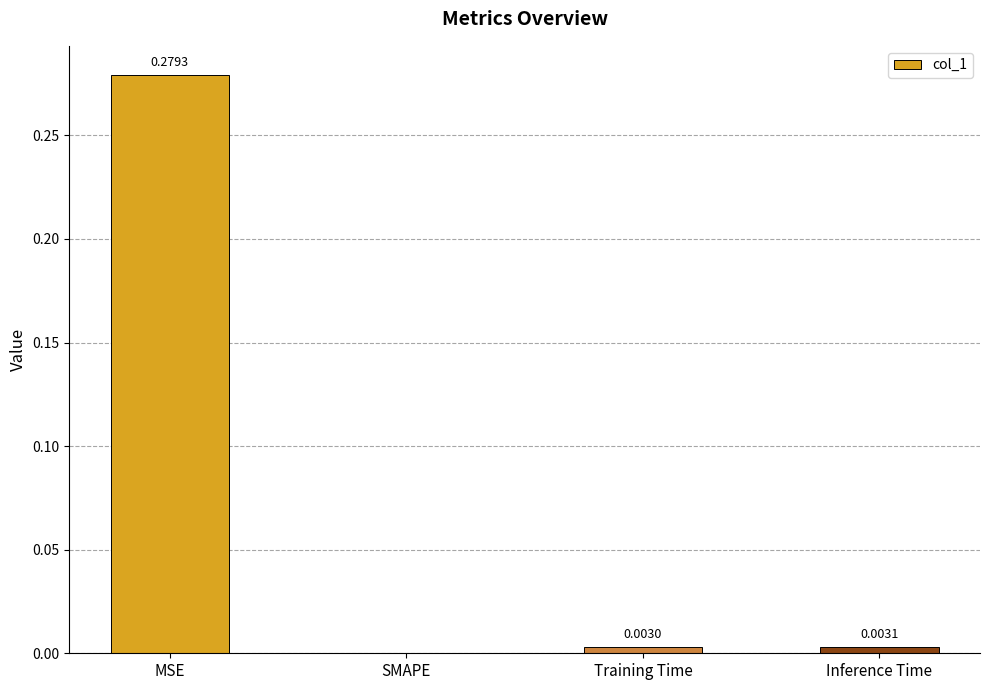

Count the number of data series in this chart.

1